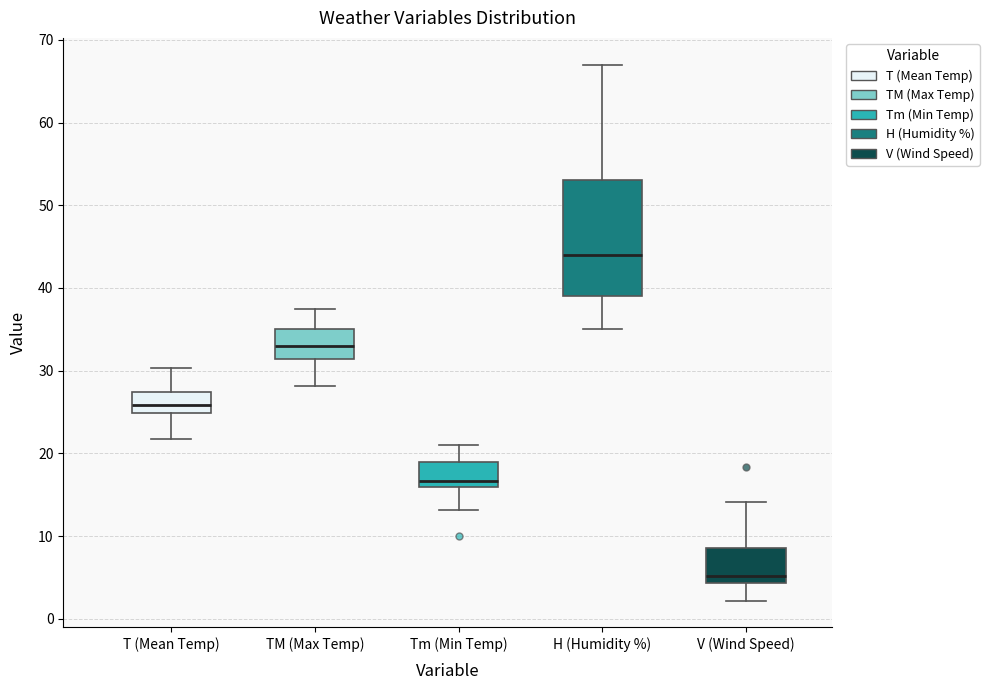

Reading left to right, read every box against the y-axis: the position of its median line, the range the box covers, and the ends of its whiskers. The values are not printed on the chart, so give them approximately, as read against the axis.

T (Mean Temp): median 26, box 25 to 27, whiskers 22 to 30
TM (Max Temp): median 33, box 31 to 35, whiskers 28 to 38
Tm (Min Temp): median 17, box 16 to 19, whiskers 13 to 21
H (Humidity %): median 44, box 39 to 53, whiskers 35 to 67
V (Wind Speed): median 5, box 4 to 9, whiskers 2 to 14